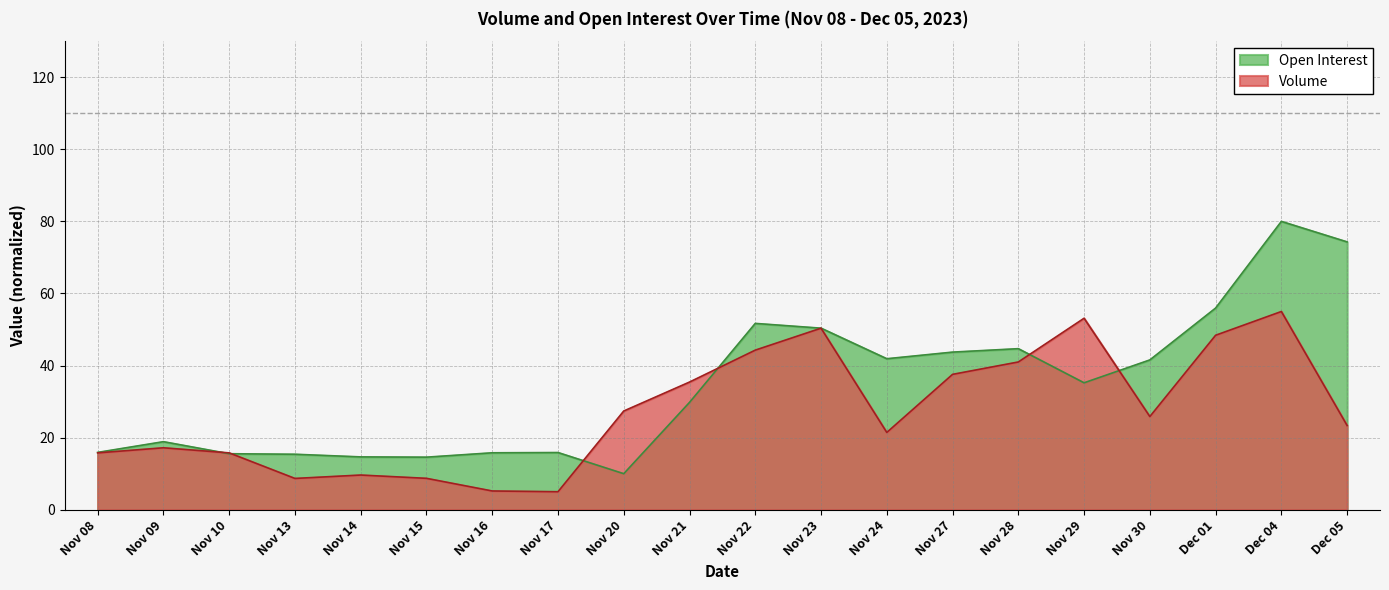

Read the Volume value at Nov 27.

37.6